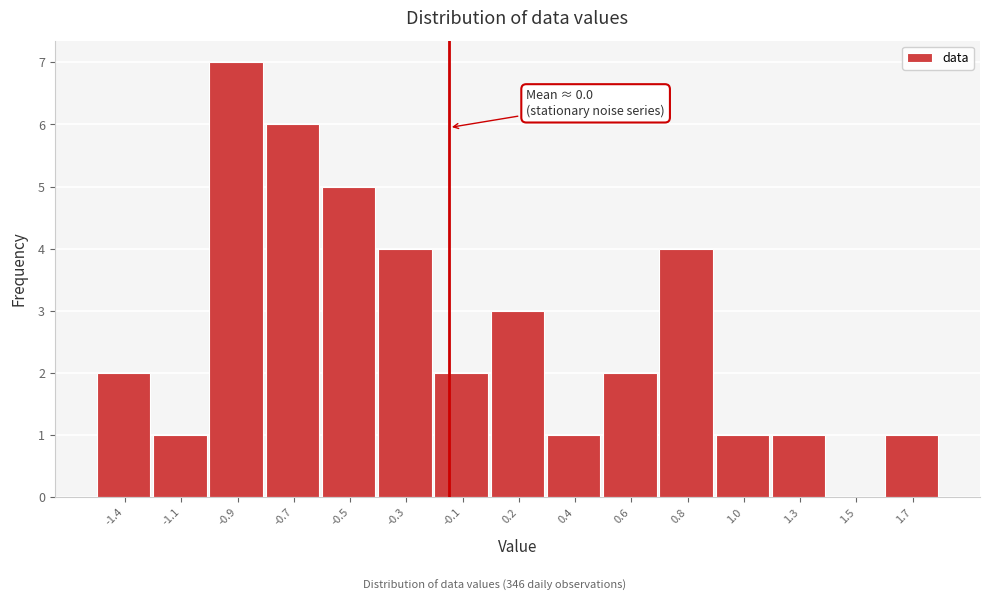

Reading left to right, list all the values displayed in this chart.

-1.4=2	-1.1=1	-0.9=7	-0.7=6	-0.5=5	-0.3=4	-0.1=2	0.2=3	0.4=1	0.6=2	0.8=4	1.0=1	1.3=1	1.5=0	1.7=1